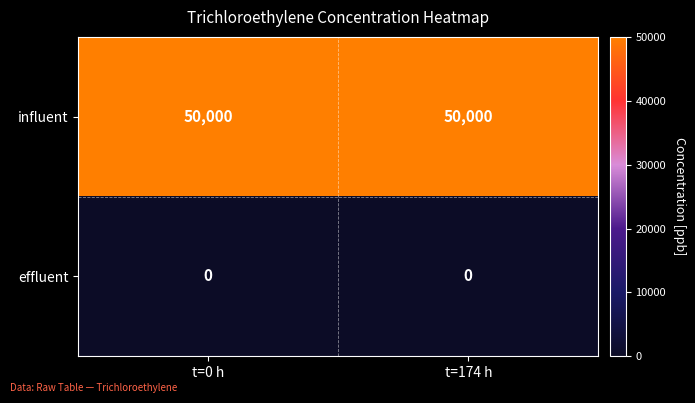

What is the difference between the highest and lowest values at t=174 h?

50000